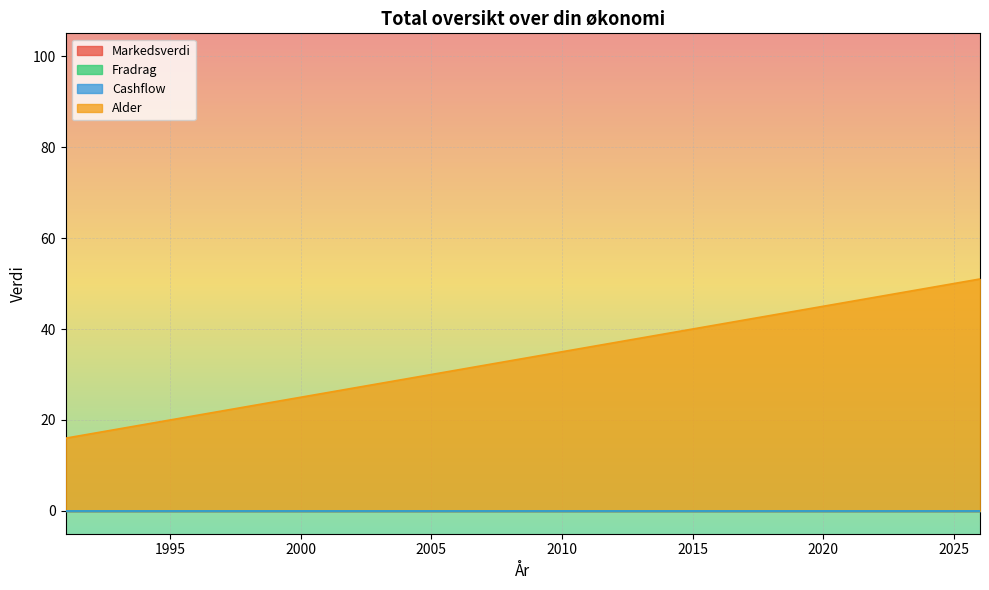

What is the total value across all series at 2010?

35